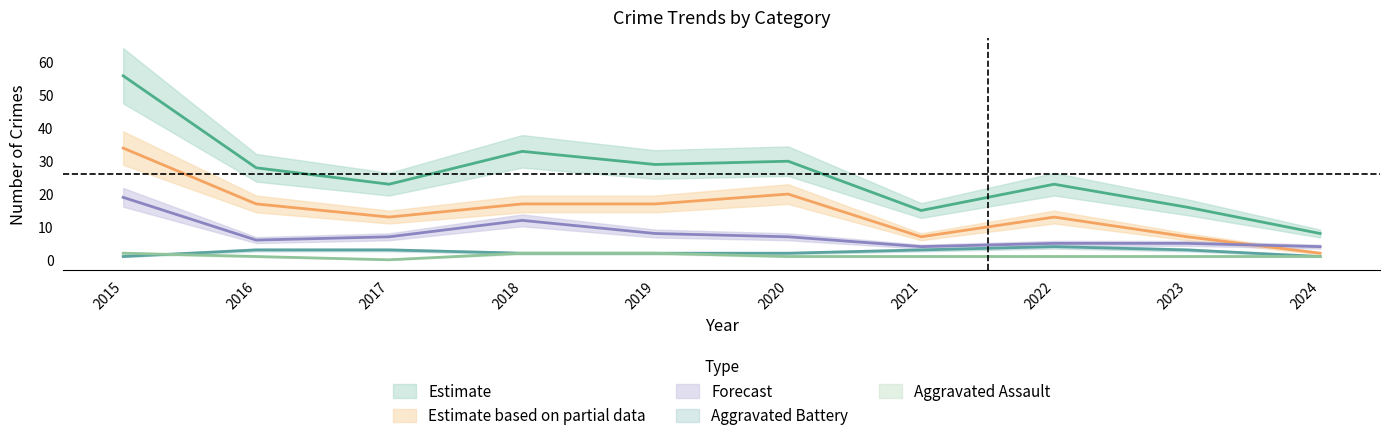

How many intersections are there between Theft and Robbery?

1